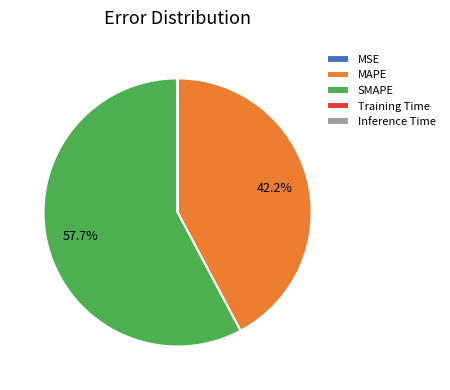

What is the largest slice in the pie chart?

SMAPE